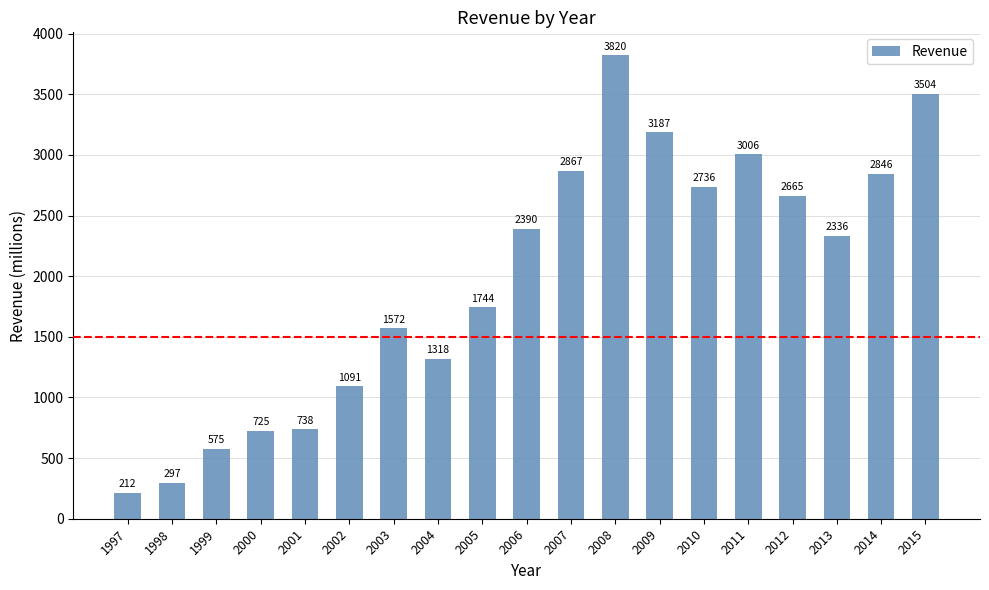

What is the difference between the values at 2011 and 2008?

814.7